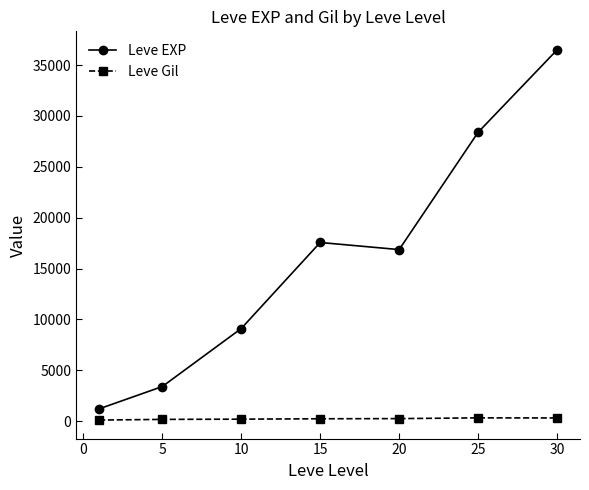

True or false: Leve EXP has more than 2 interior local peaks.

False